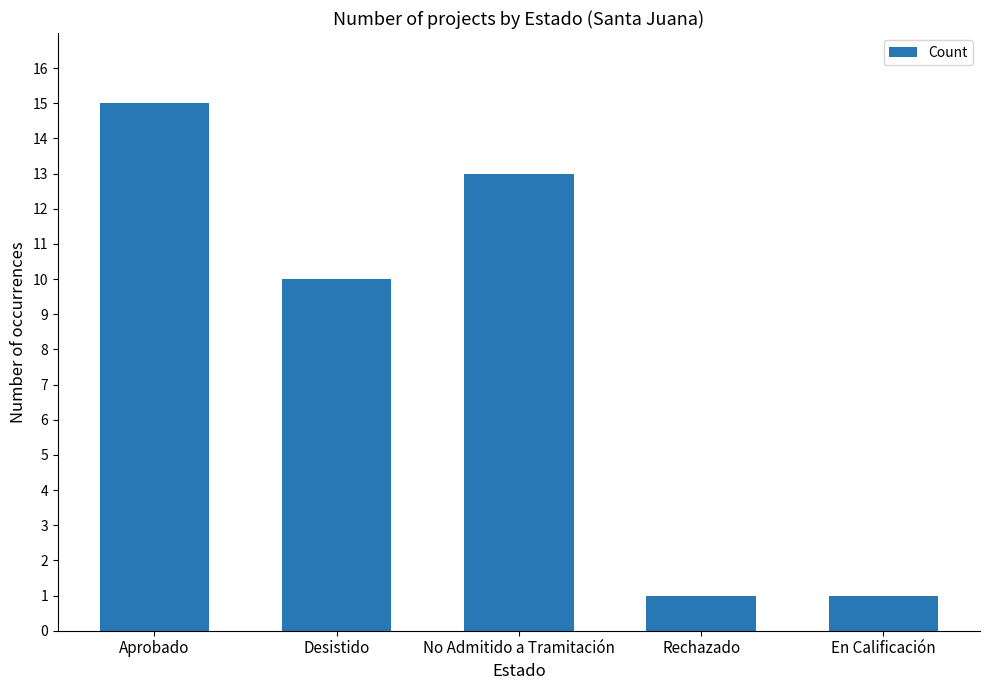

What is the sum of all values?

40